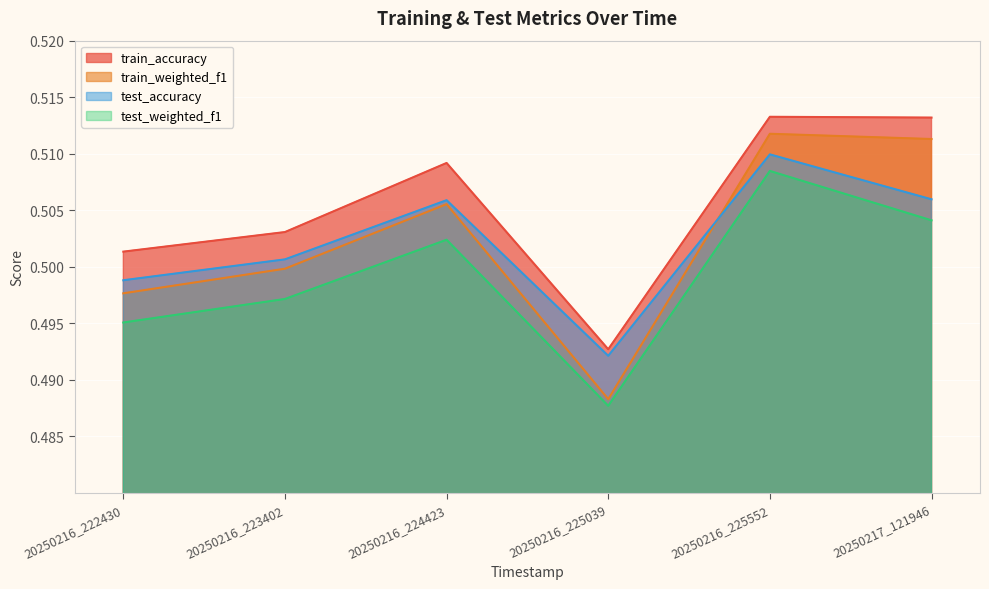

True or false: test_accuracy and test_weighted_f1 cross at least once.

False